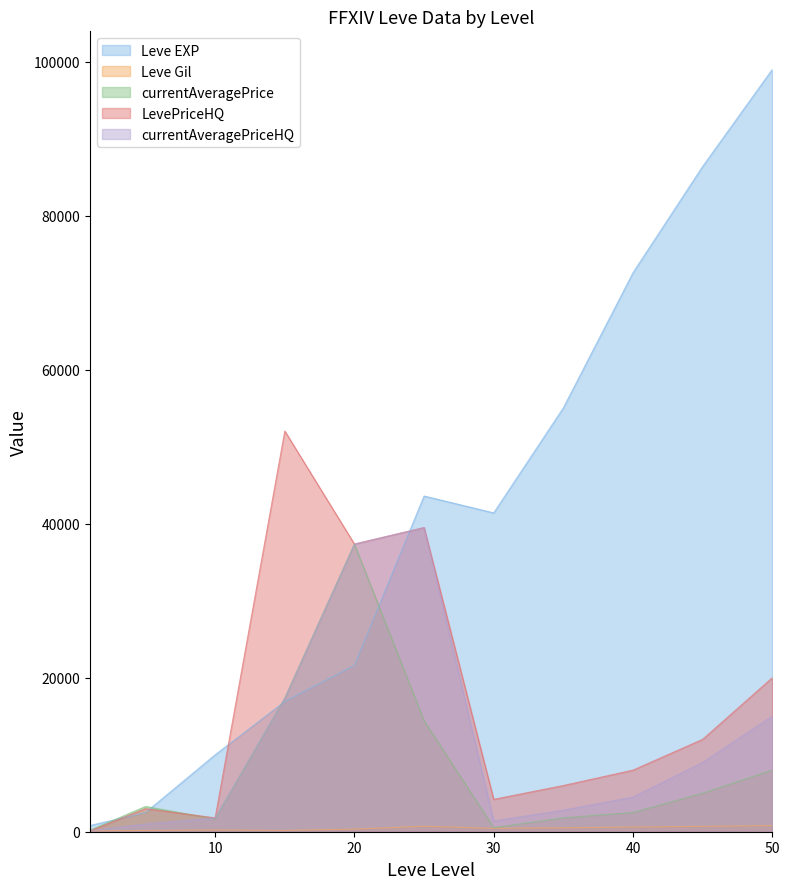

At how many categories does at least one series exceed 62019?

3